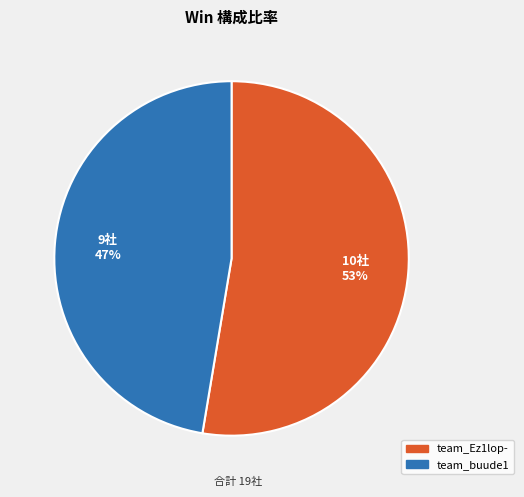

Is the sum of team_Ez1lop- and team_buude1 greater than half?

Yes